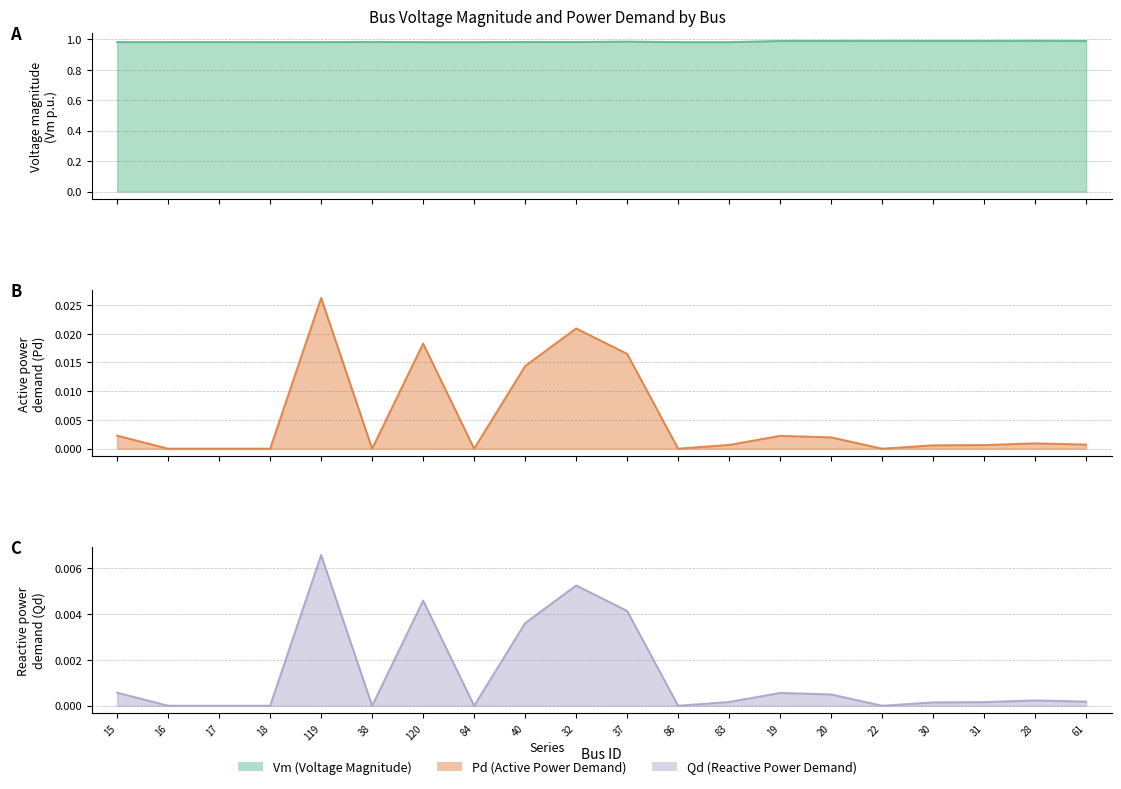

True or false: Qd line and Pd line cross at least once.

False